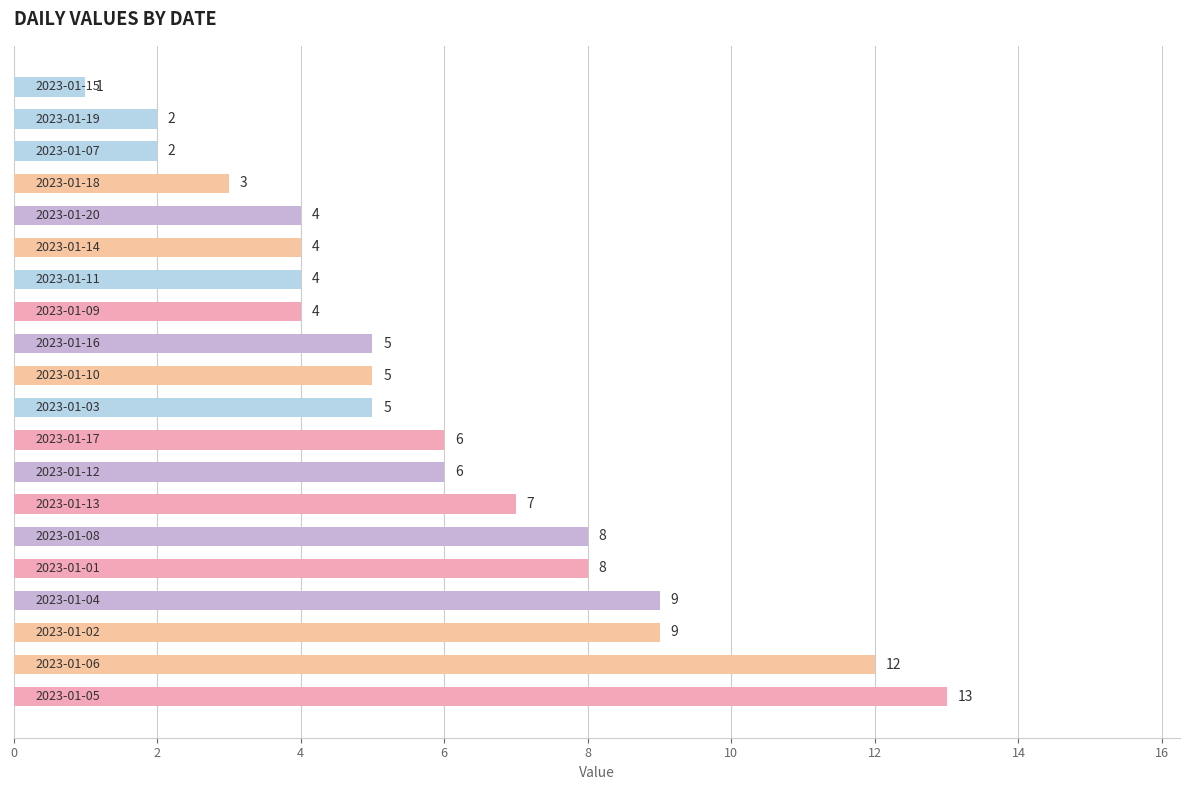

What is the average value?

6